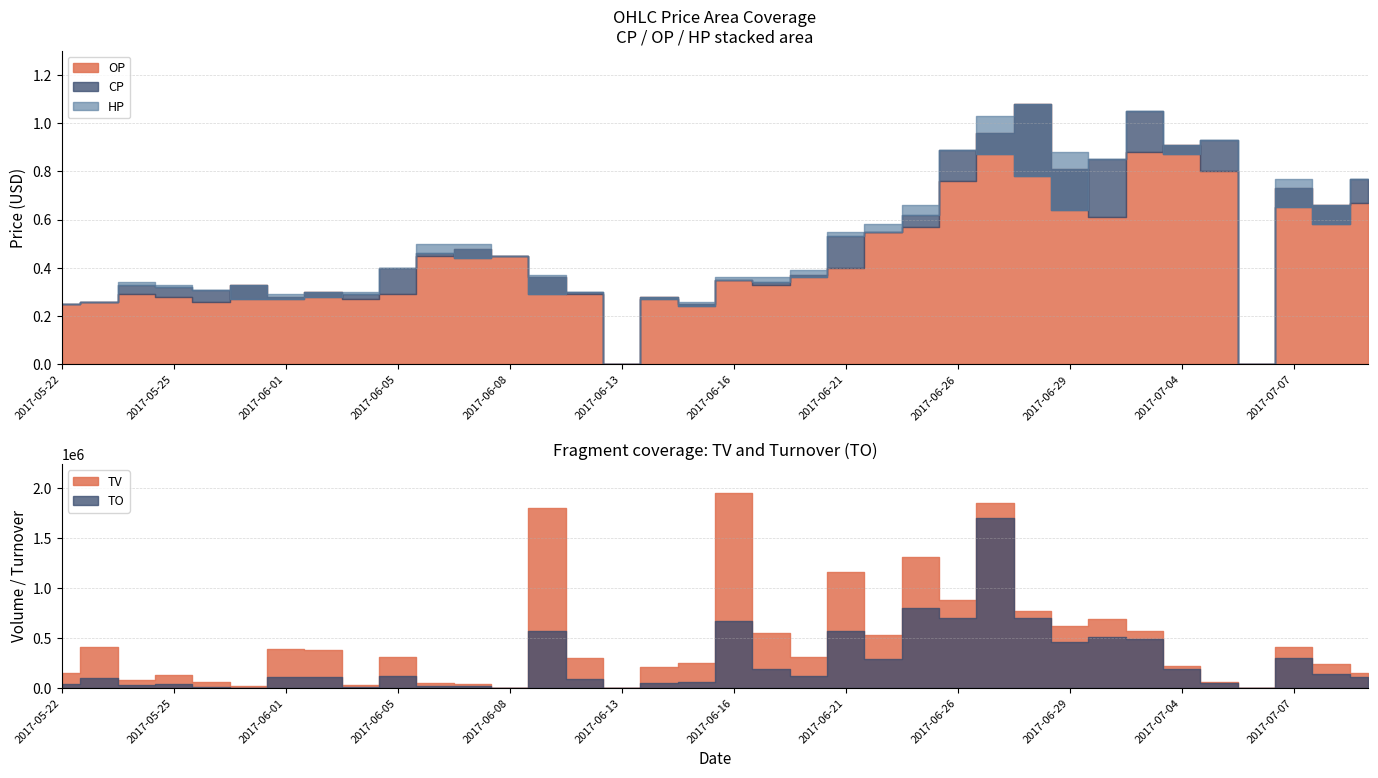

What is the maximum value shown in the chart?

1.1